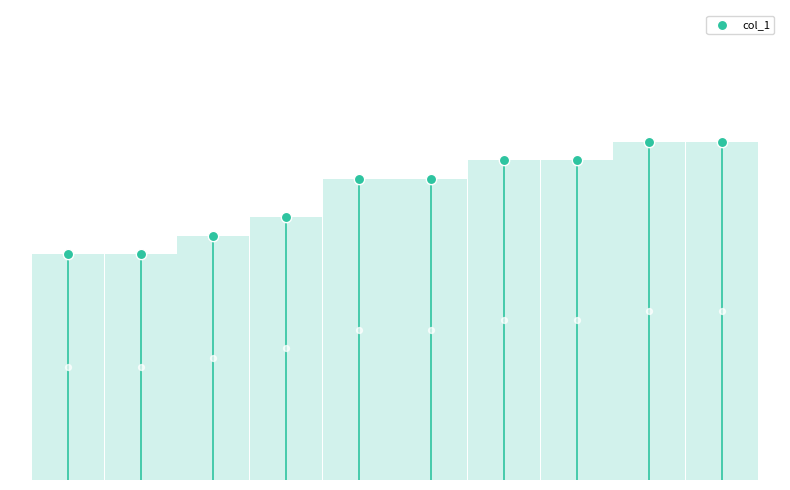

Which has a higher value, gddj or gjdj?

gddj